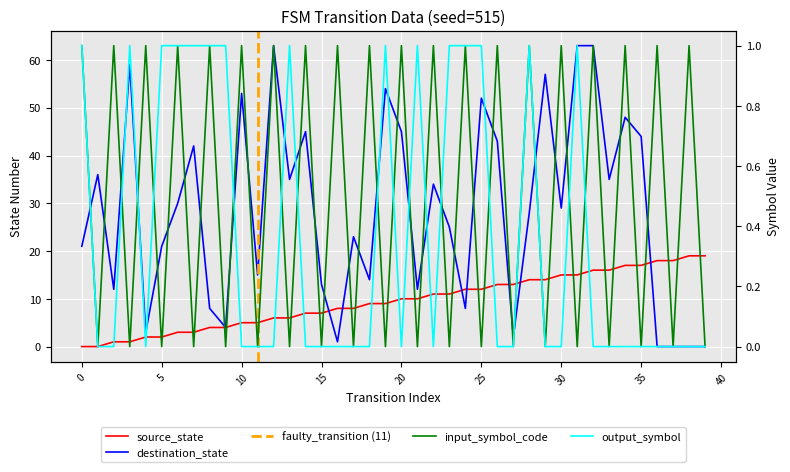

Where does the destination_state series first go above 29?

1